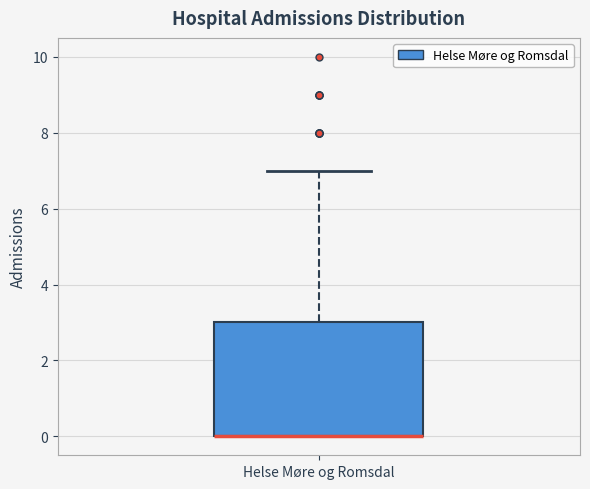

Transcribe this box plot: give where the median line is, the range the box spans, and where the two whiskers end, as read against the y-axis. The values are not printed on the chart, so give them approximately, as read against the axis.

median 0 (drawn on the box's lower edge), box 0 to 3, whiskers 0 to 7